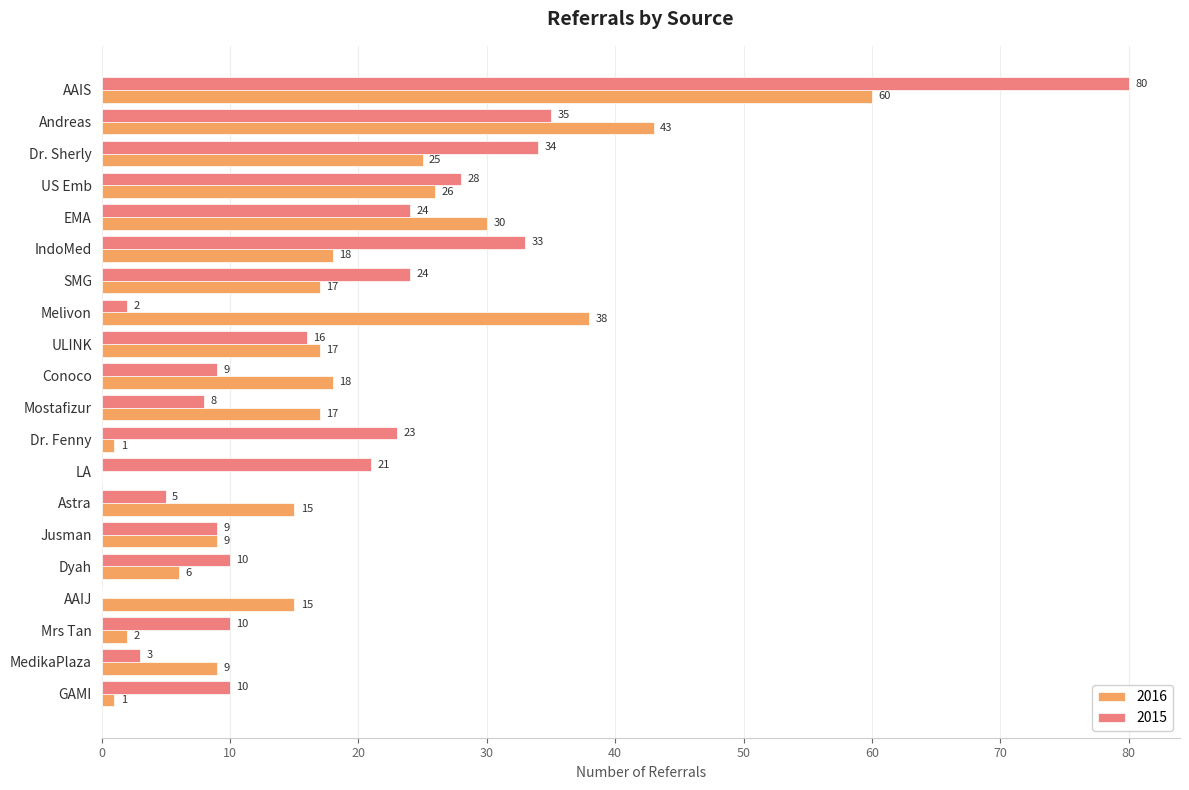

True or false: 2015 has a value of 9 at Andreas.

False